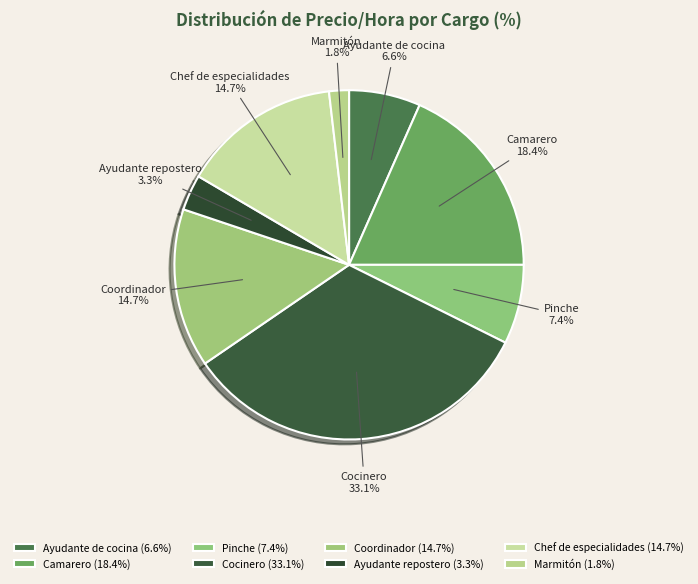

Combined, what portion of the pie is Marmitón and Coordinador?

16.5%